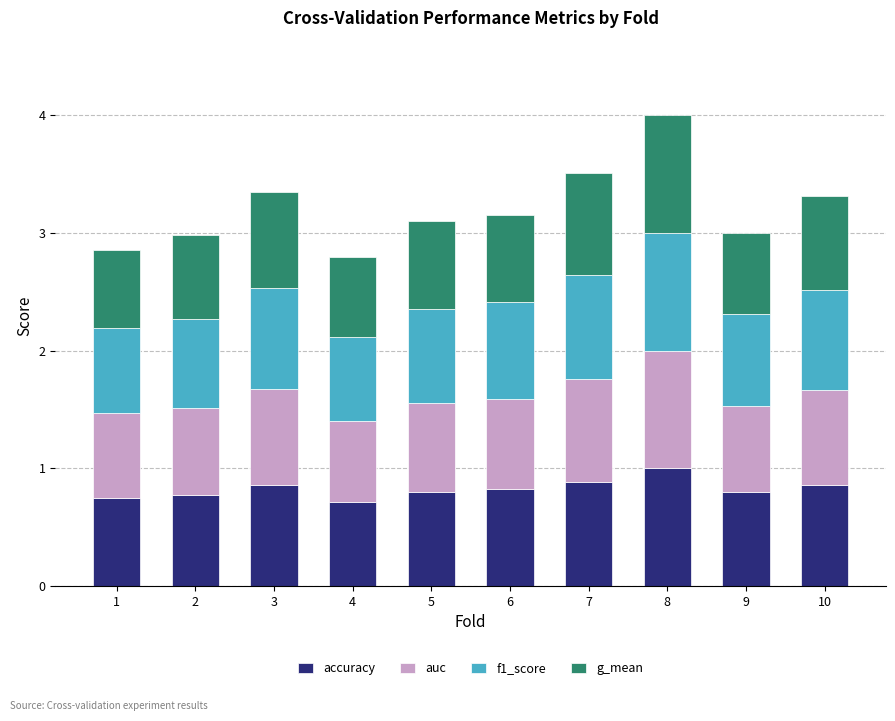

What is the total value across all series at 3?

3.4